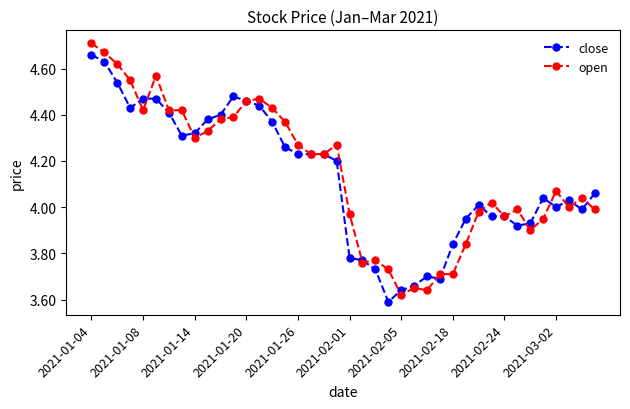

True or false: close has more than 2 interior local peaks.

True